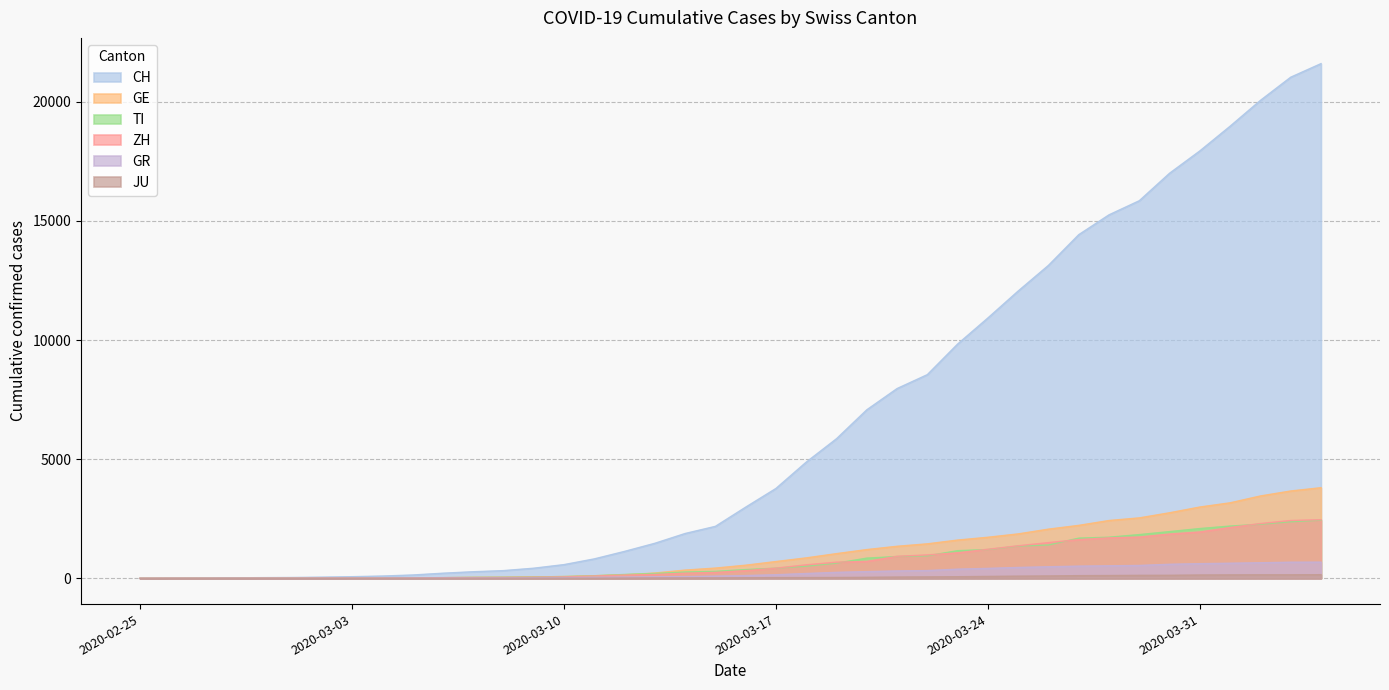

What is the difference between the highest and lowest values at 2020-03-24?

10848